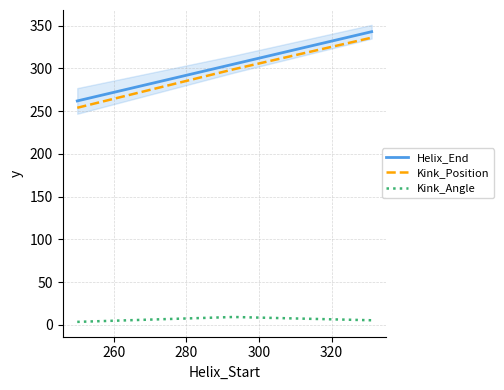

What is the lowest value of the Kink_Position series?

254.0